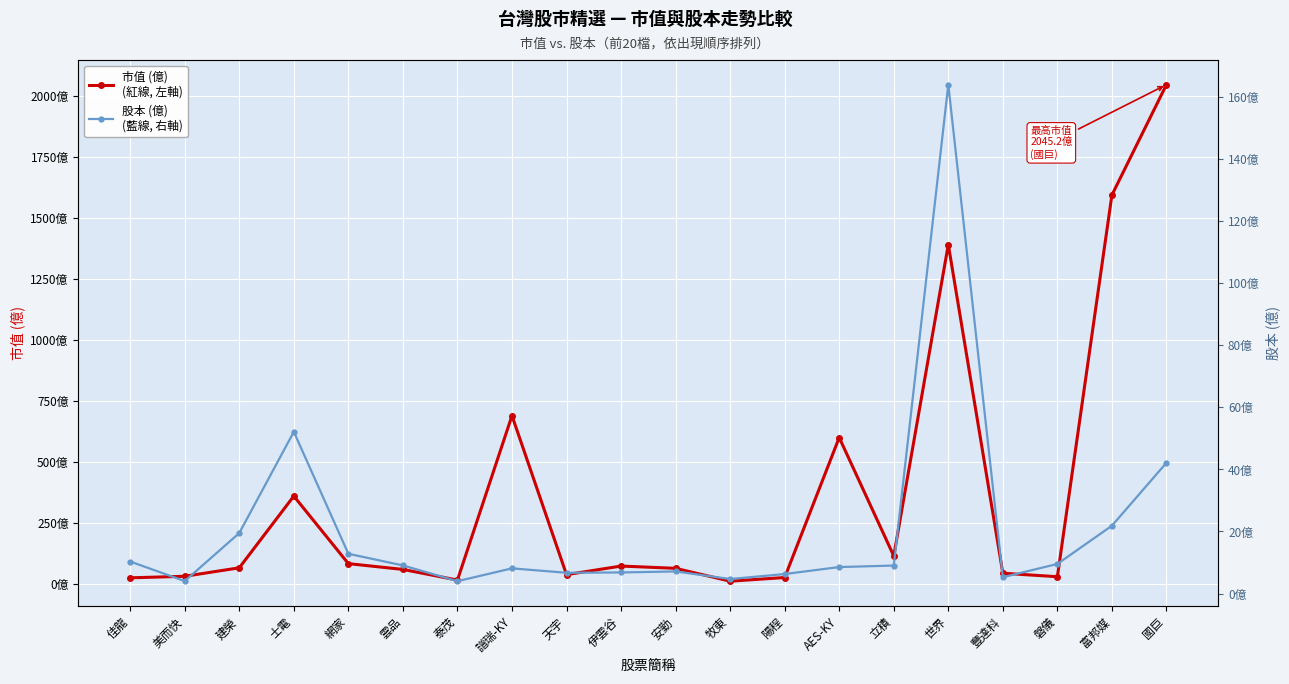

True or false: 市值 (億) and 股本 (億) intersect in this chart.

False